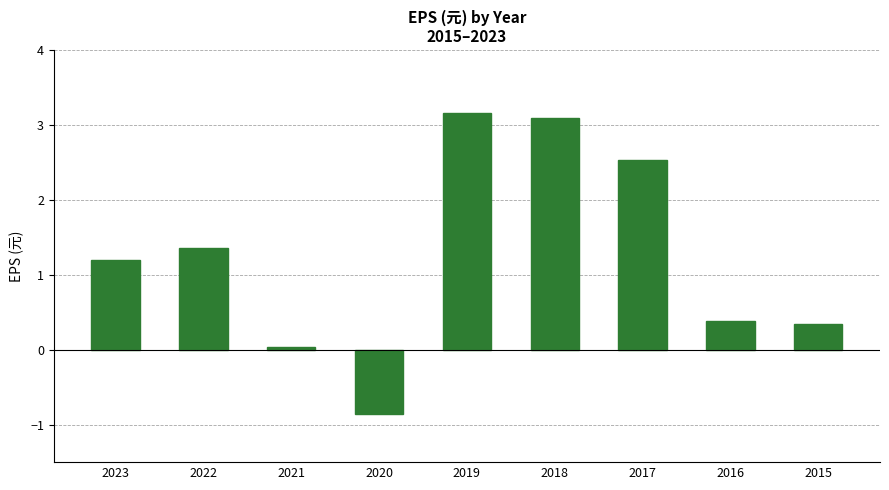

What is the change in value from 2023 to 2022?

+0.2